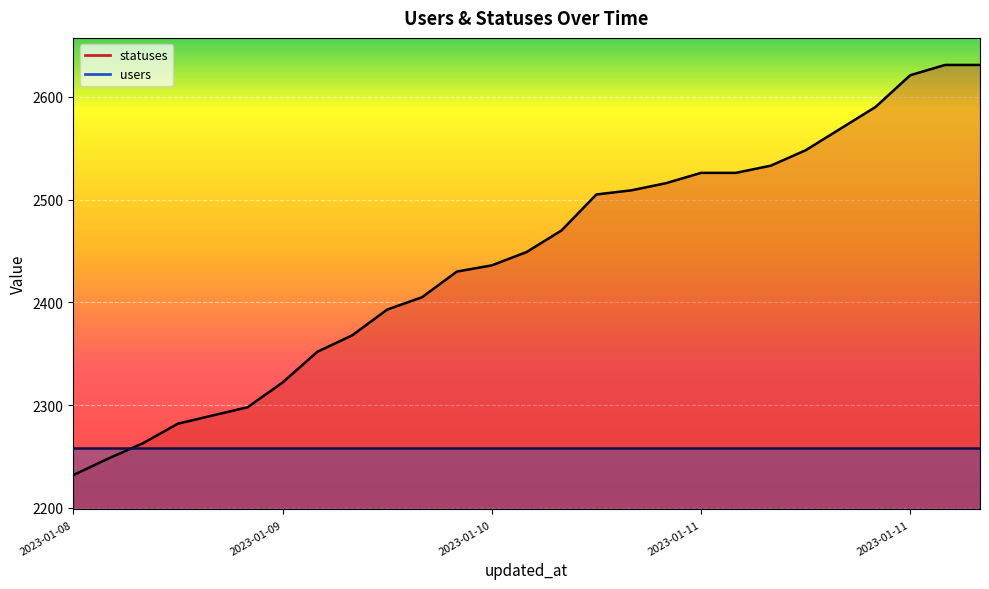

True or false: the data shows 1822 at 2023-01-11.

False